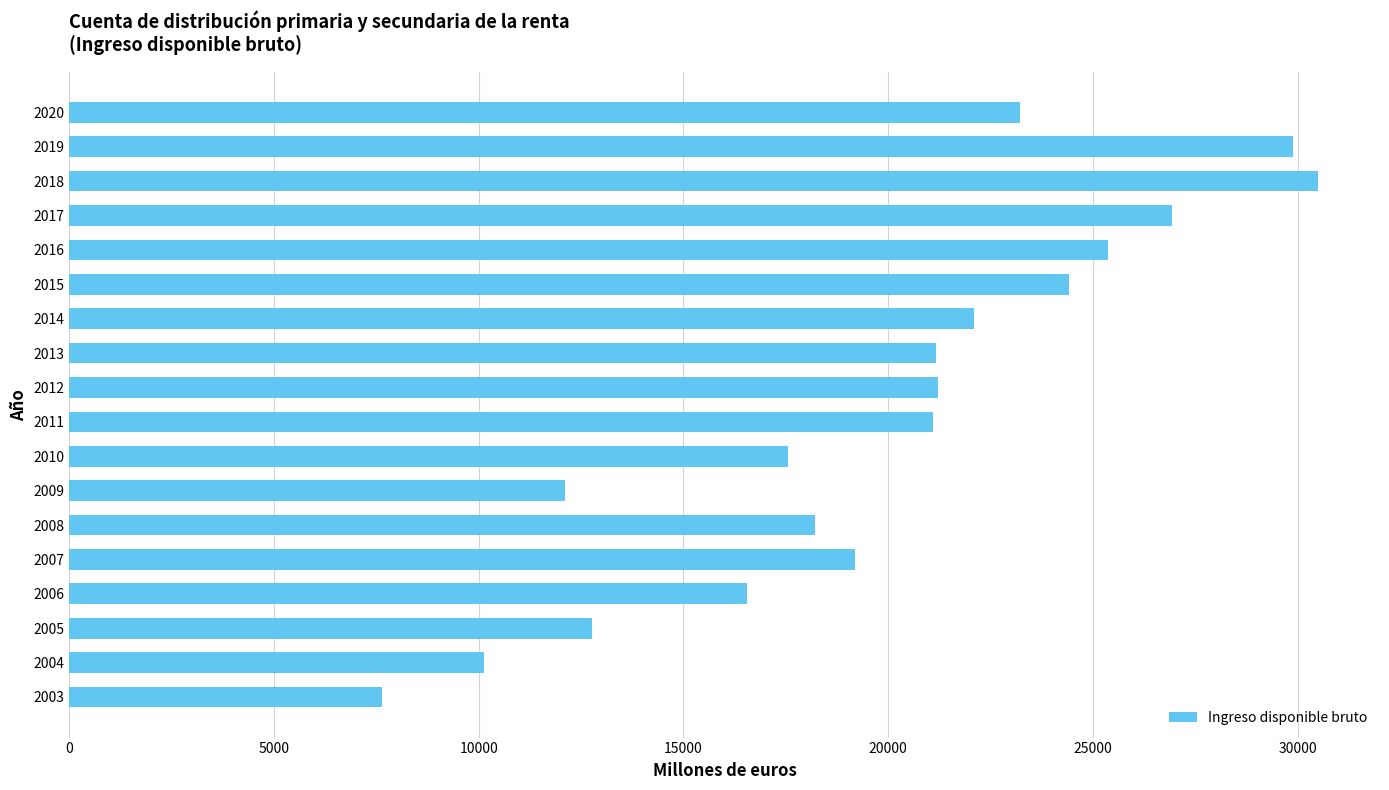

Between 2020 and 2016, which is larger?

2016